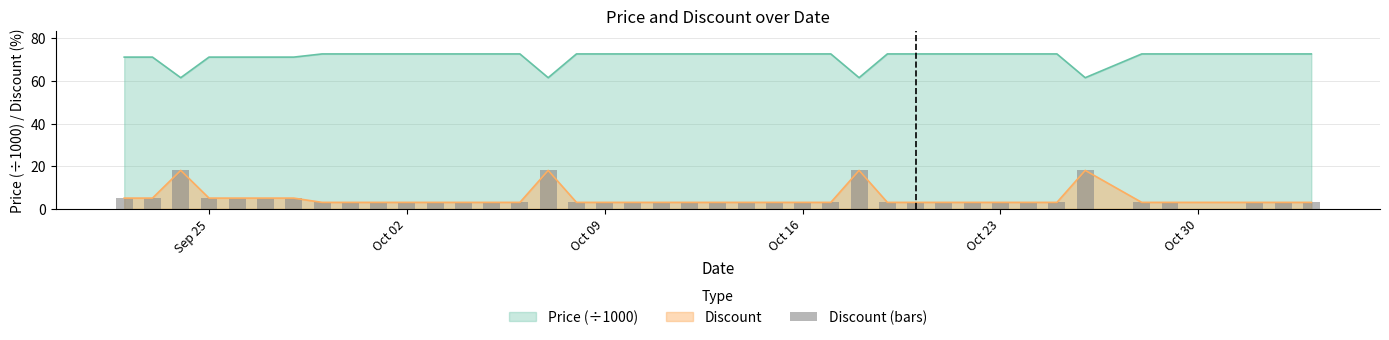

What is the minimum value for Price (÷1000)?

61.5